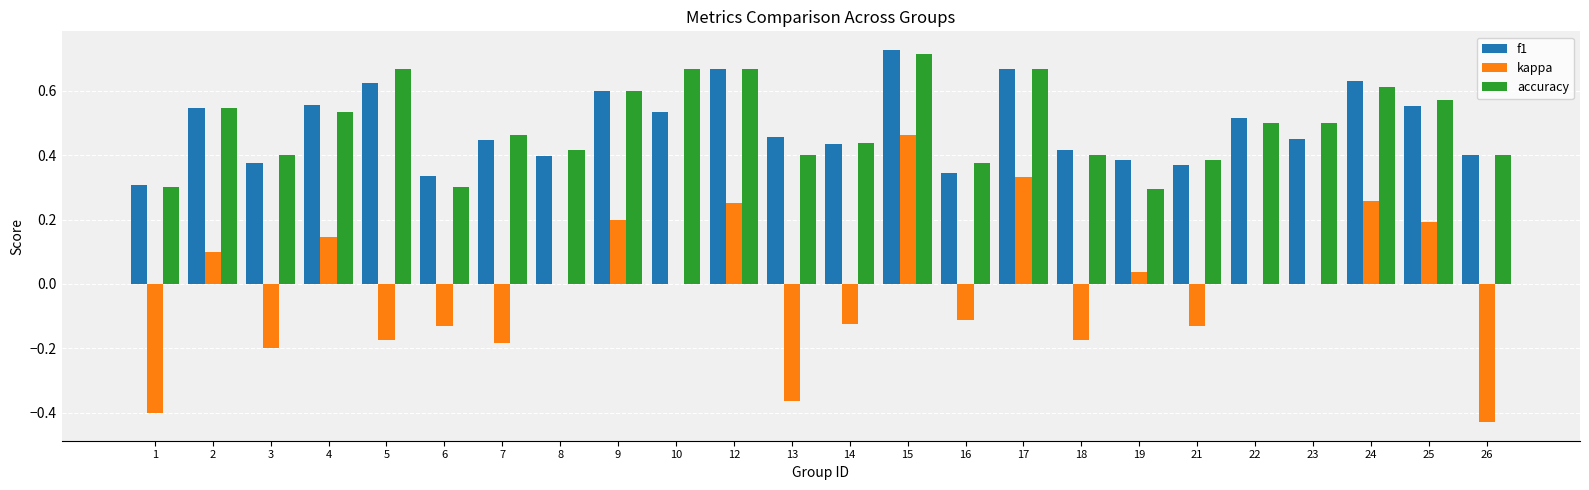

The f1 series shows 0.6 at 25. True or false?

True